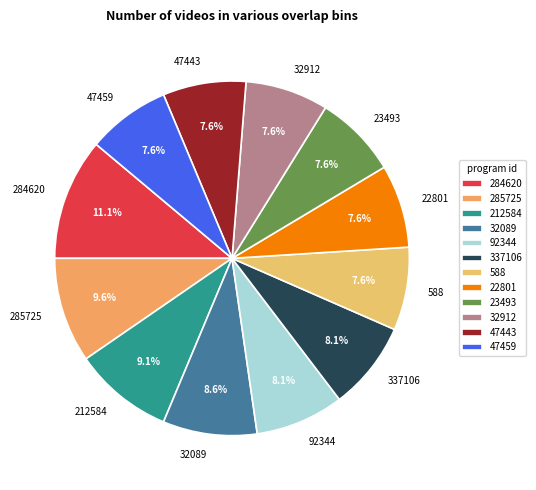

To the nearest percent, what is the average slice percentage?

8%